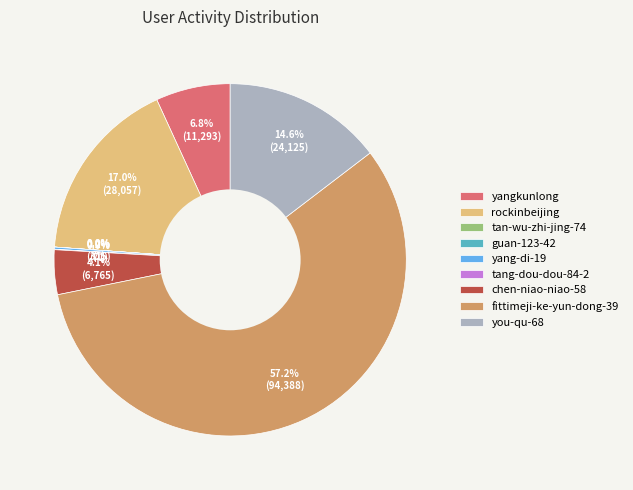

What is the majority slice?

fittimeji-ke-yun-dong-39